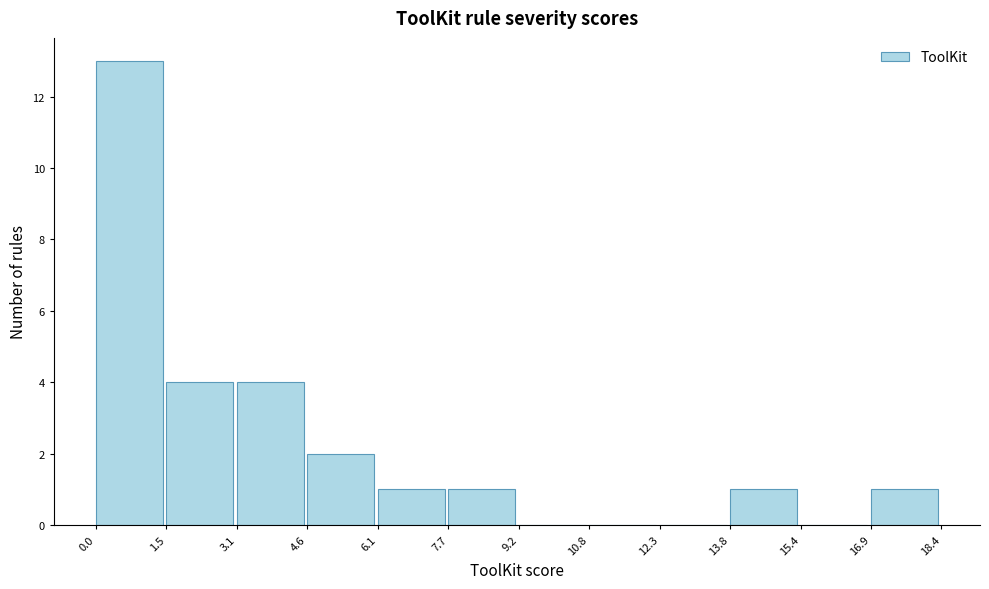

Reading left to right, list every bar in this chart as the range it spans on the x-axis followed by its height. The values are not printed on the chart, so give them approximately, as read against the axis.

0.0 to 1.5: 13
1.5 to 3.1: 4
3.1 to 4.6: 4
4.6 to 6.1: 2
6.1 to 7.7: 1
7.7 to 9.2: 1
9.2 to 10.8: 0
10.8 to 12.3: 0
12.3 to 13.8: 0
13.8 to 15.4: 1
15.4 to 16.9: 0
16.9 to 18.4: 1